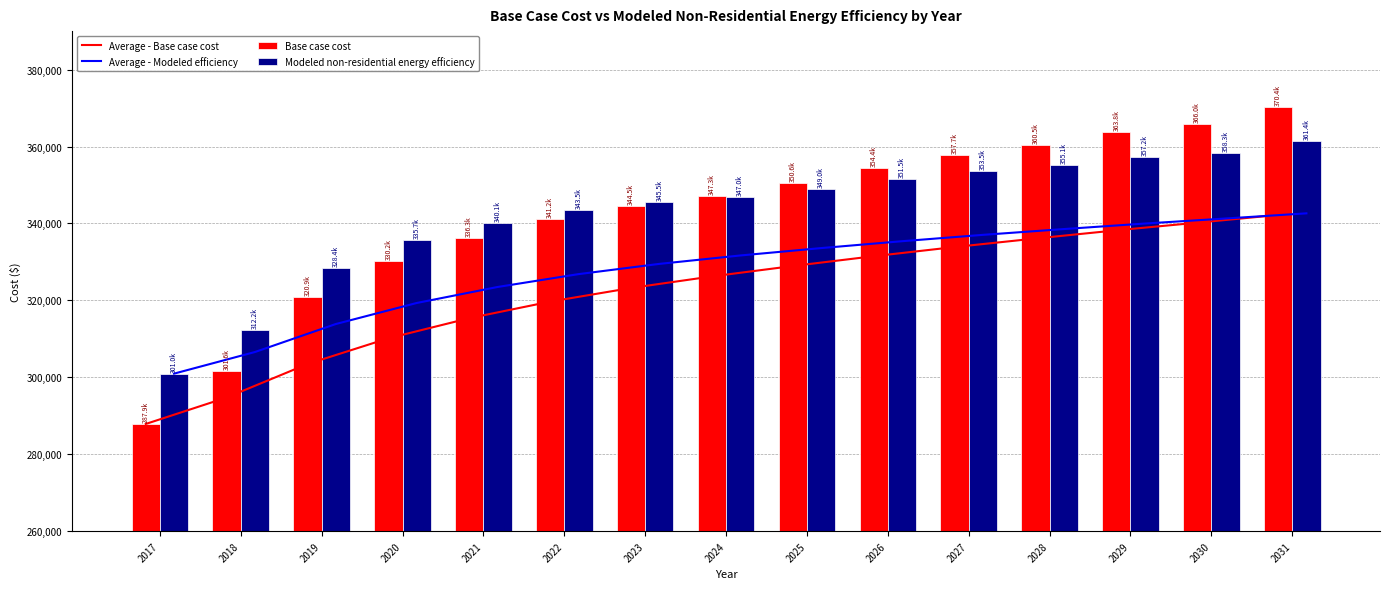

What is the difference between the second highest and minimum values in the Modeled non-residential energy efficiency series?

57353.6